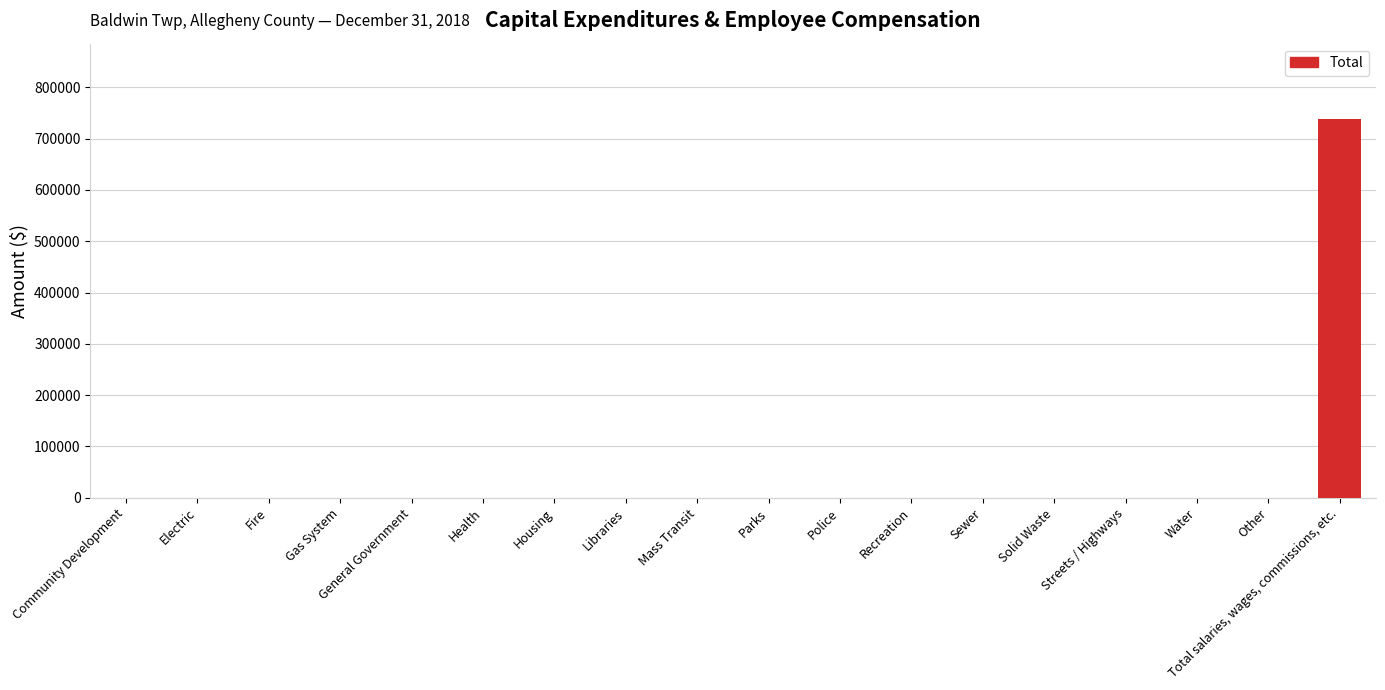

What is the maximum value shown in the chart?

737484